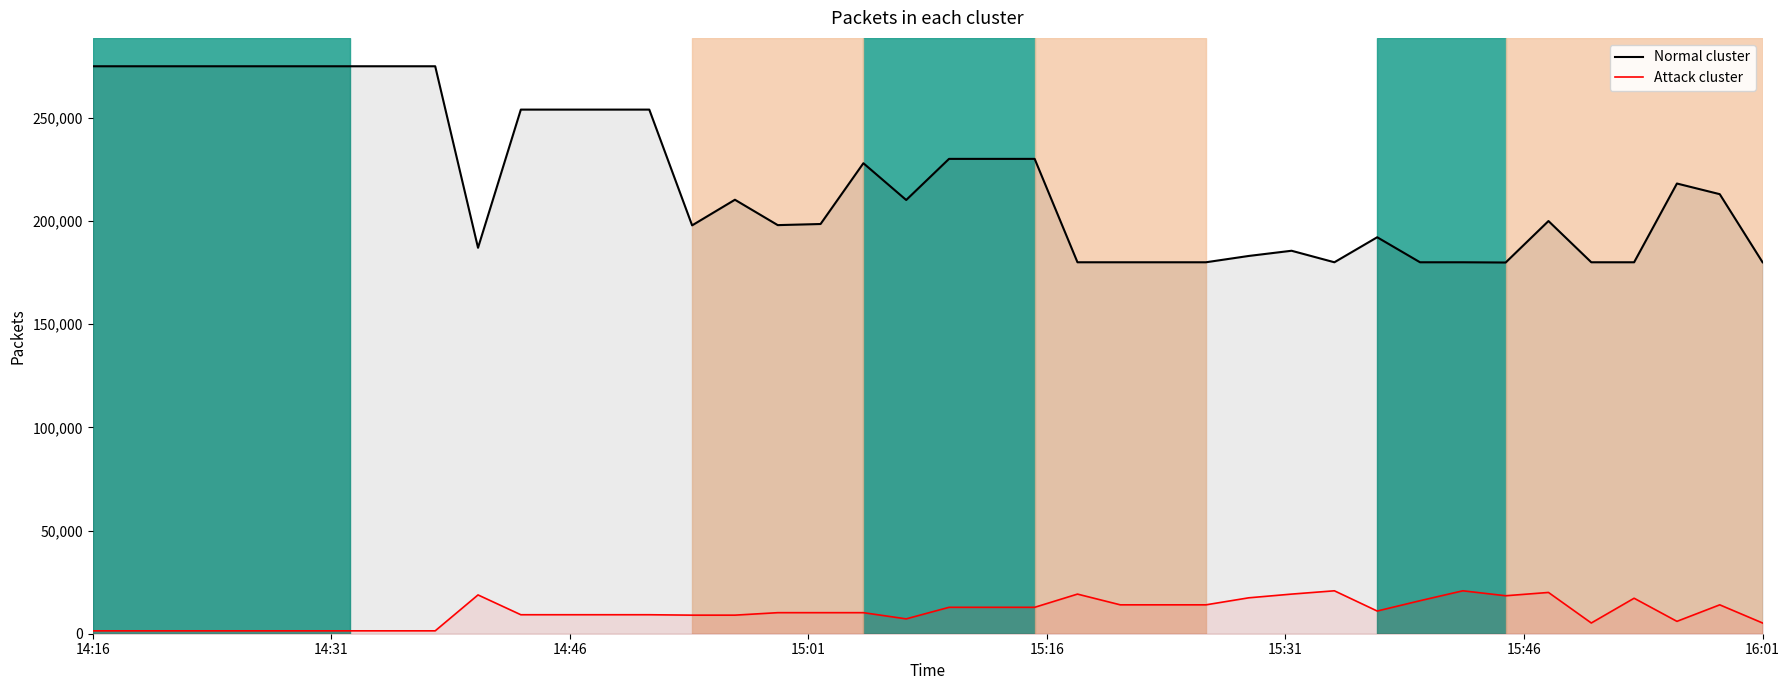

What are all the series names shown in the legend?

Normal cluster, Attack cluster